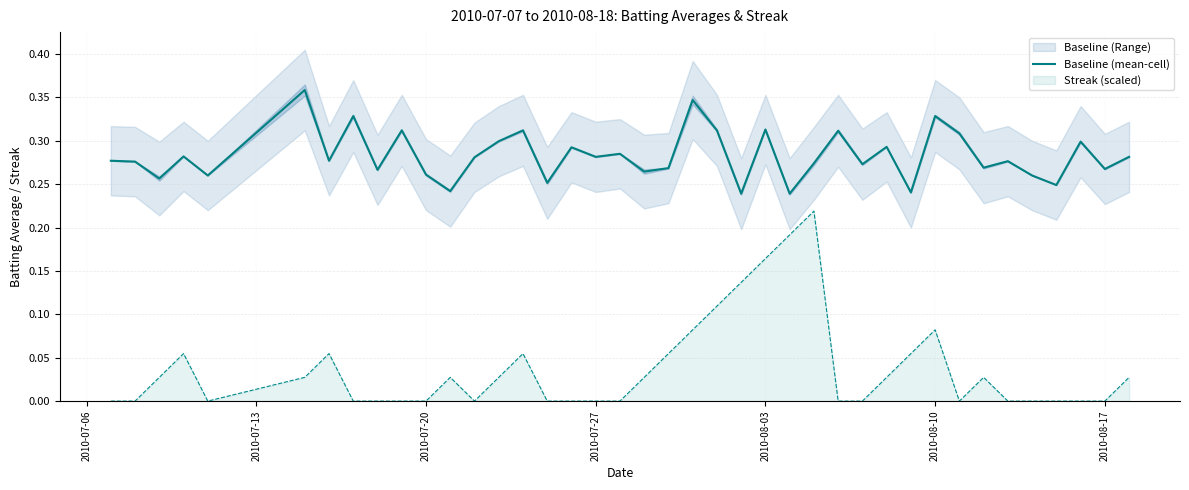

What is the maximum value shown in the chart?

0.4